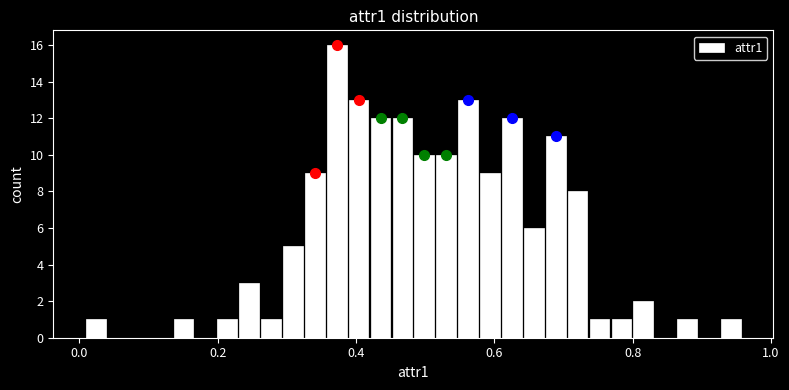

Read against the x-axis, roughly where is the centre of the tallest bar?

0.38